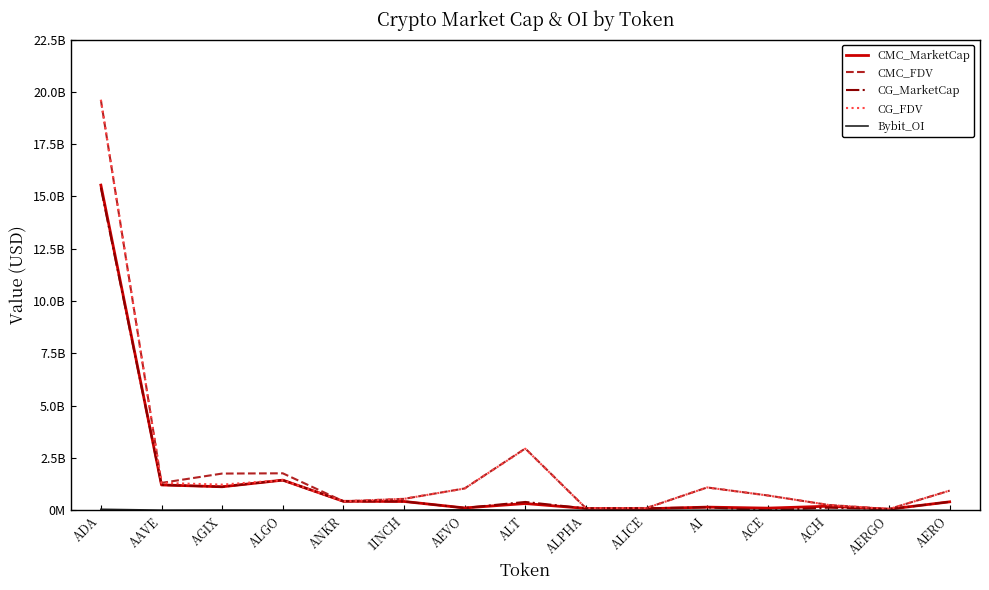

Does the chart have visible grid lines?

No